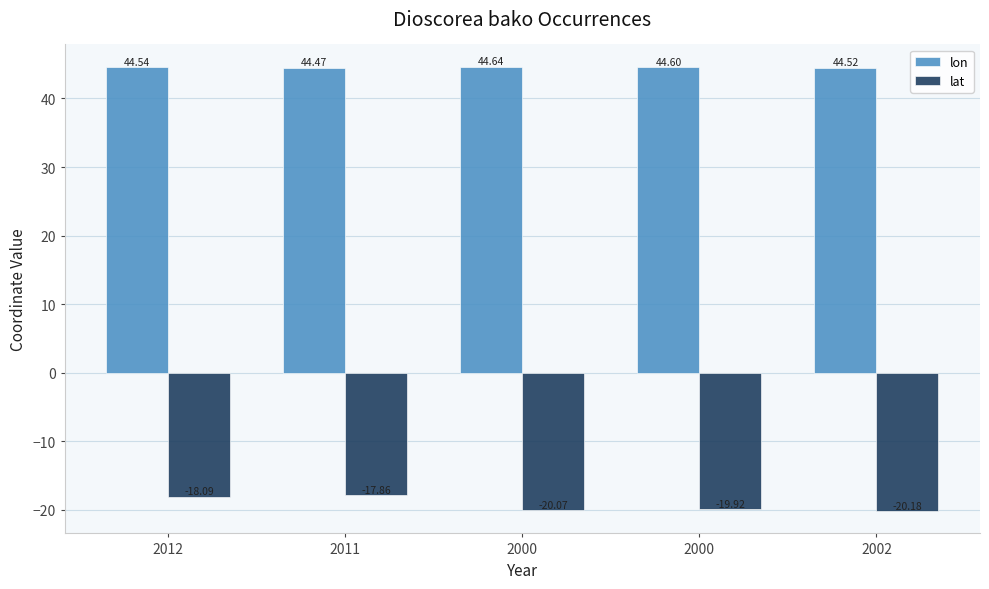

What is the minimum value shown in the chart?

-20.2